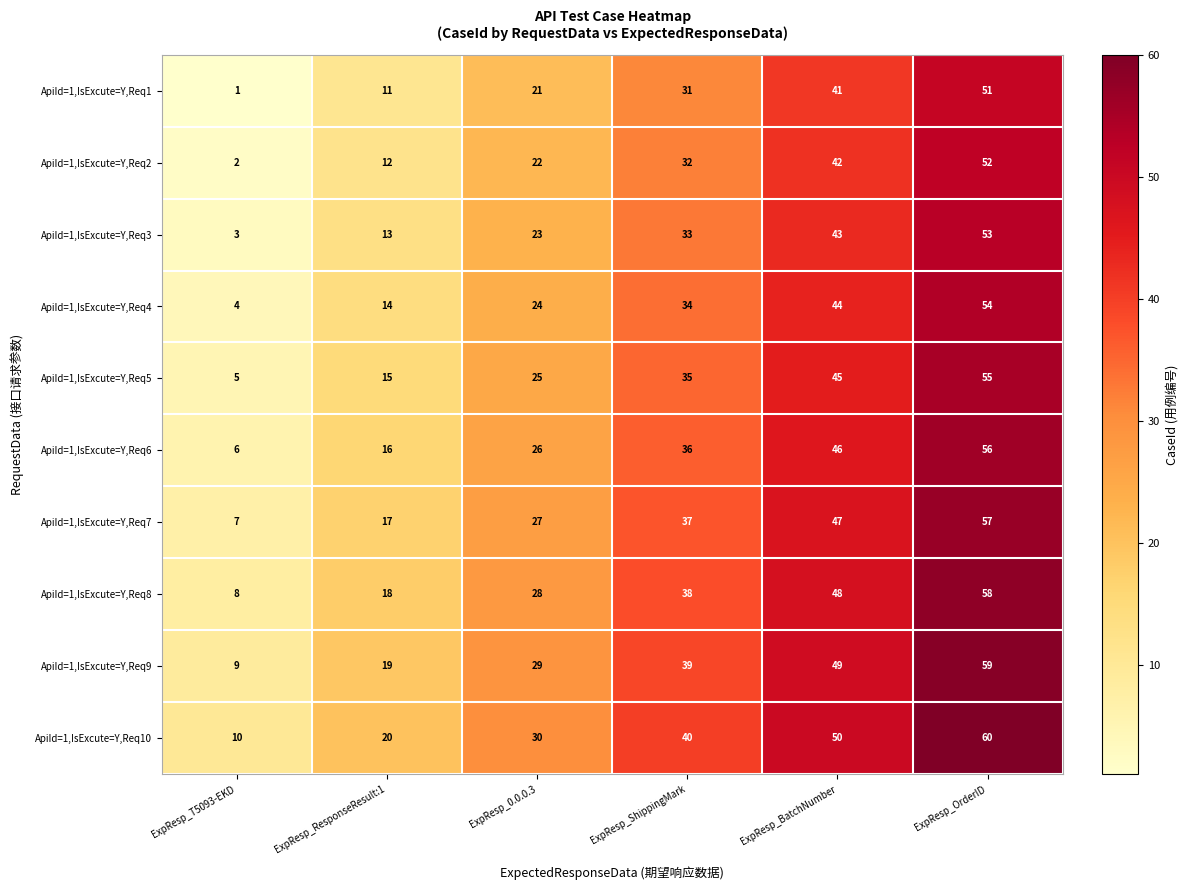

What is the total value across all series at ExpResp_OrderID?

555